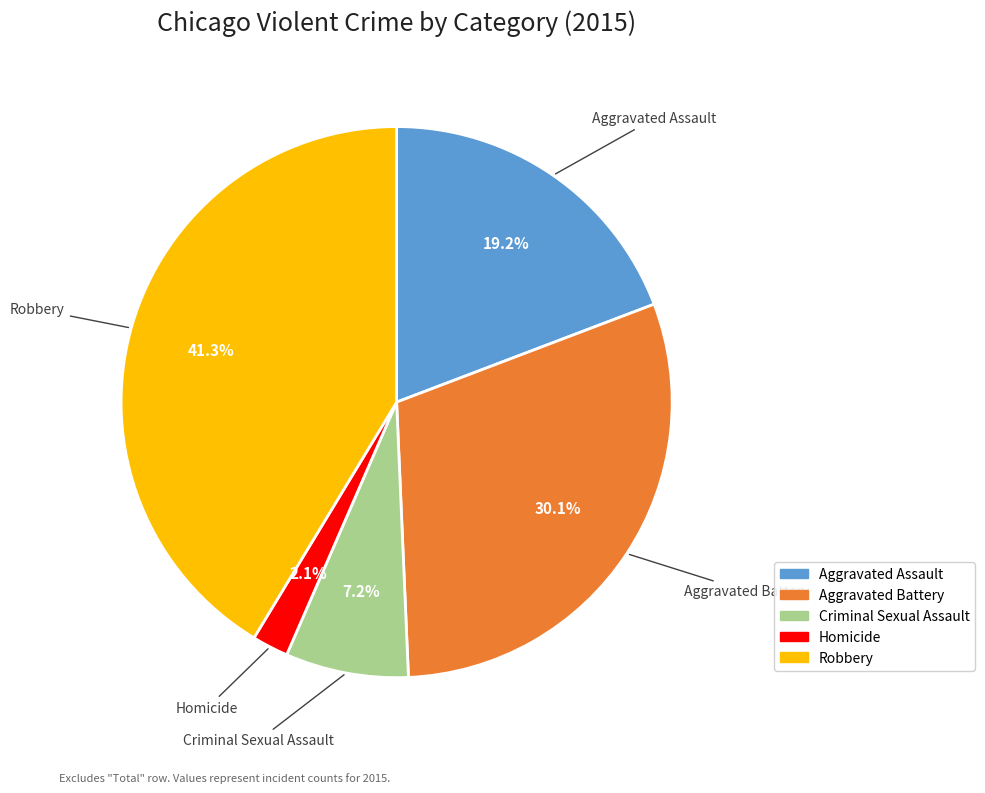

Rank the categories by value from highest to lowest.

Robbery, Aggravated Battery, Aggravated Assault, Criminal Sexual Assault, Homicide